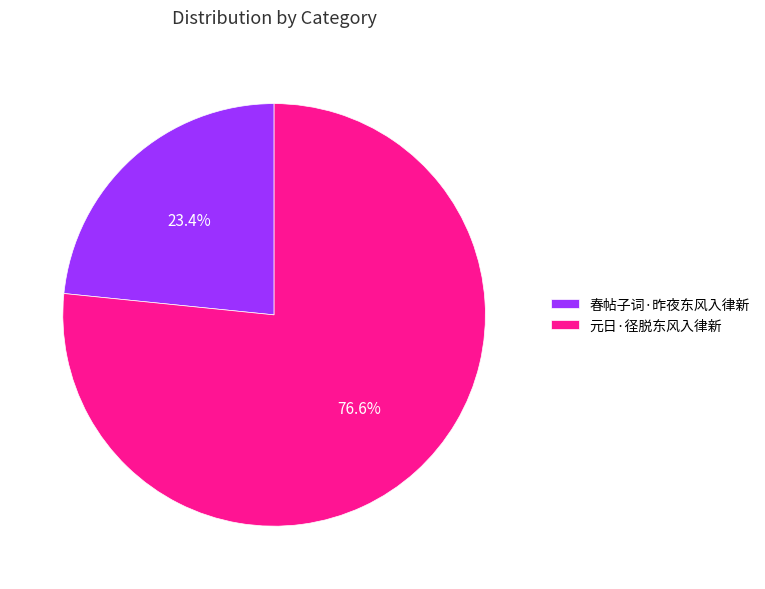

Which slice is the largest?

元日·径脱东风入律新